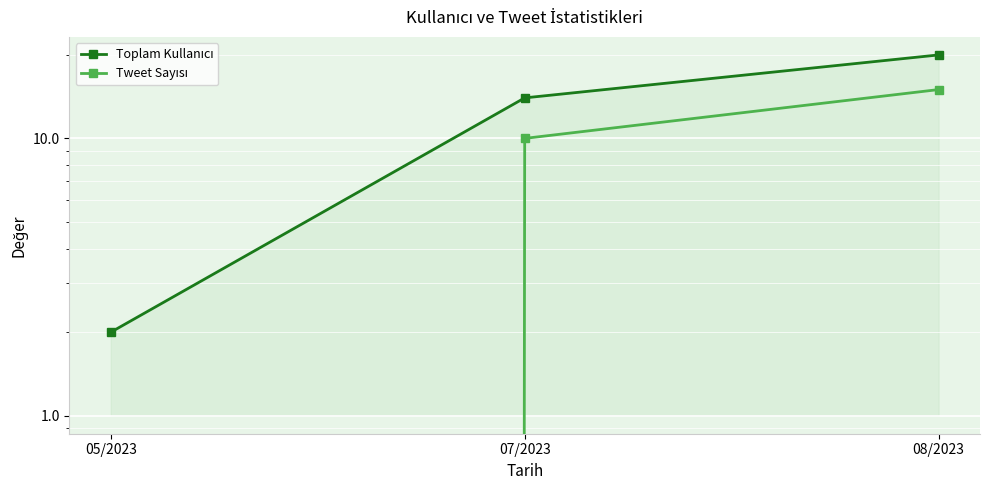

What is the sum of the Toplam Kullanıcı values at 05/2023 and 08/2023?

22